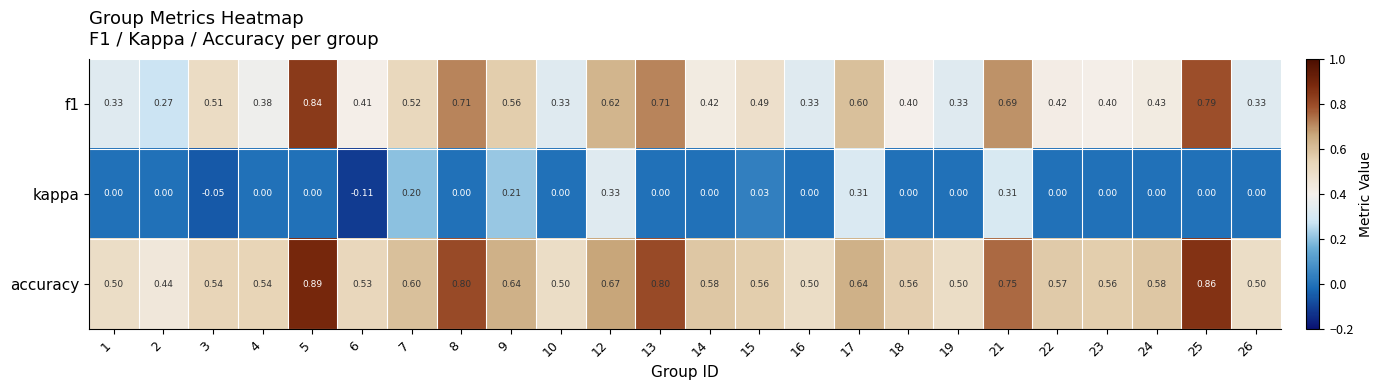

Between 21 and 22, which series saw the biggest shift?

kappa